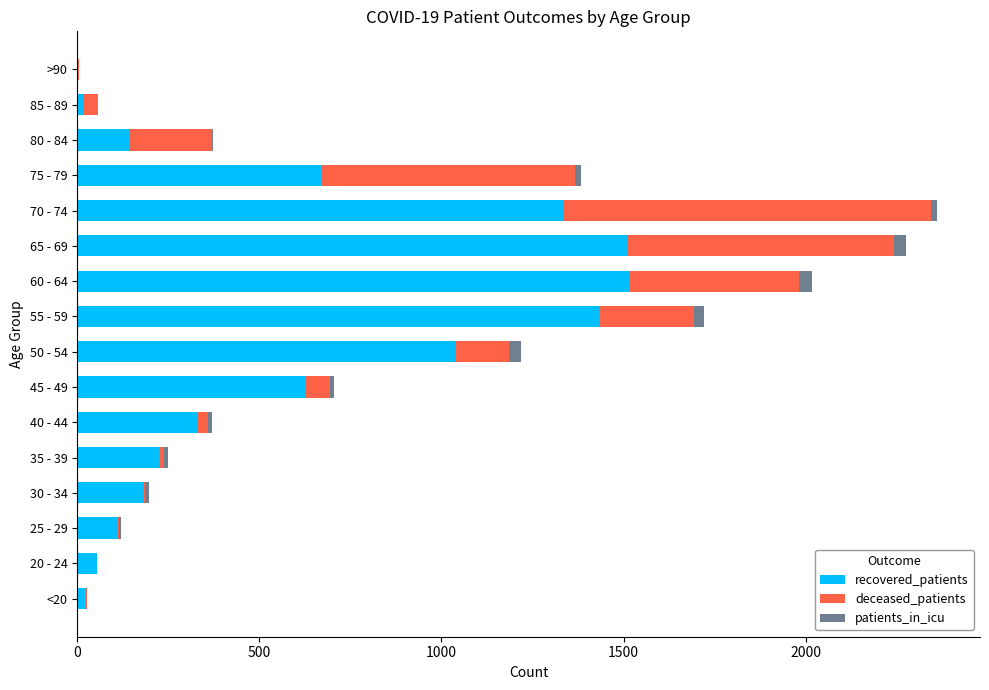

What is the sum of all recovered_patients values?

9219